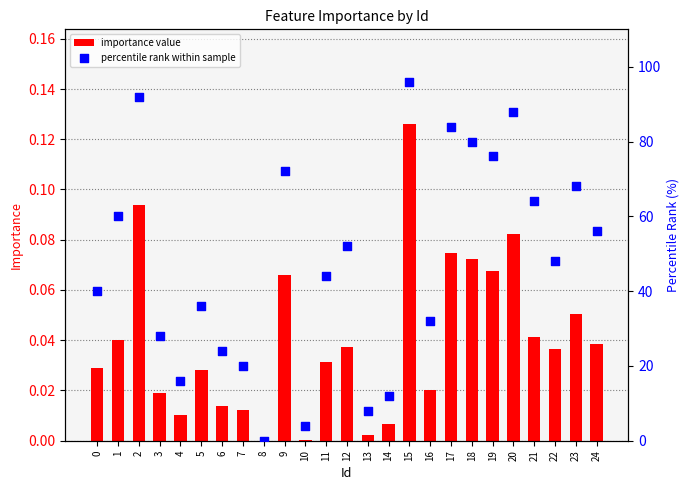

Which series reaches the minimum Y coordinate?

importance value